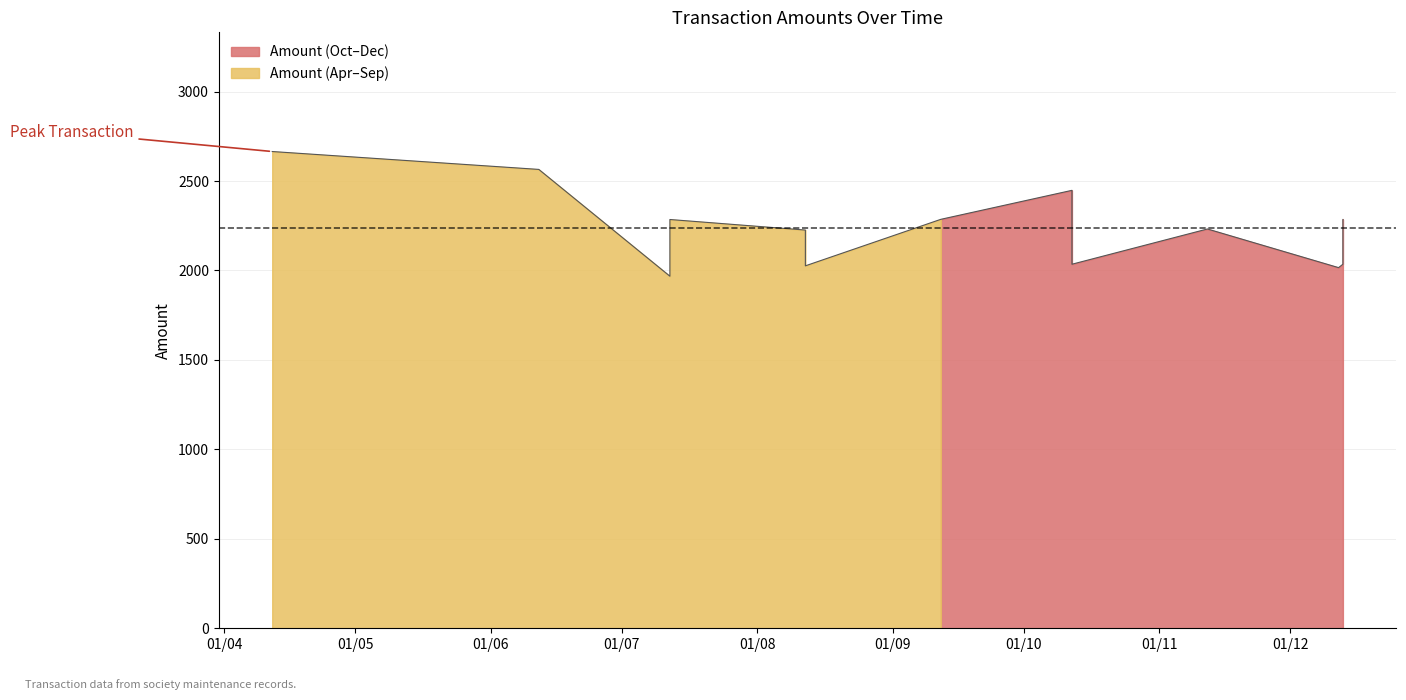

What is the sum of the values at 2023-09-12 and 2023-04-12?

4951